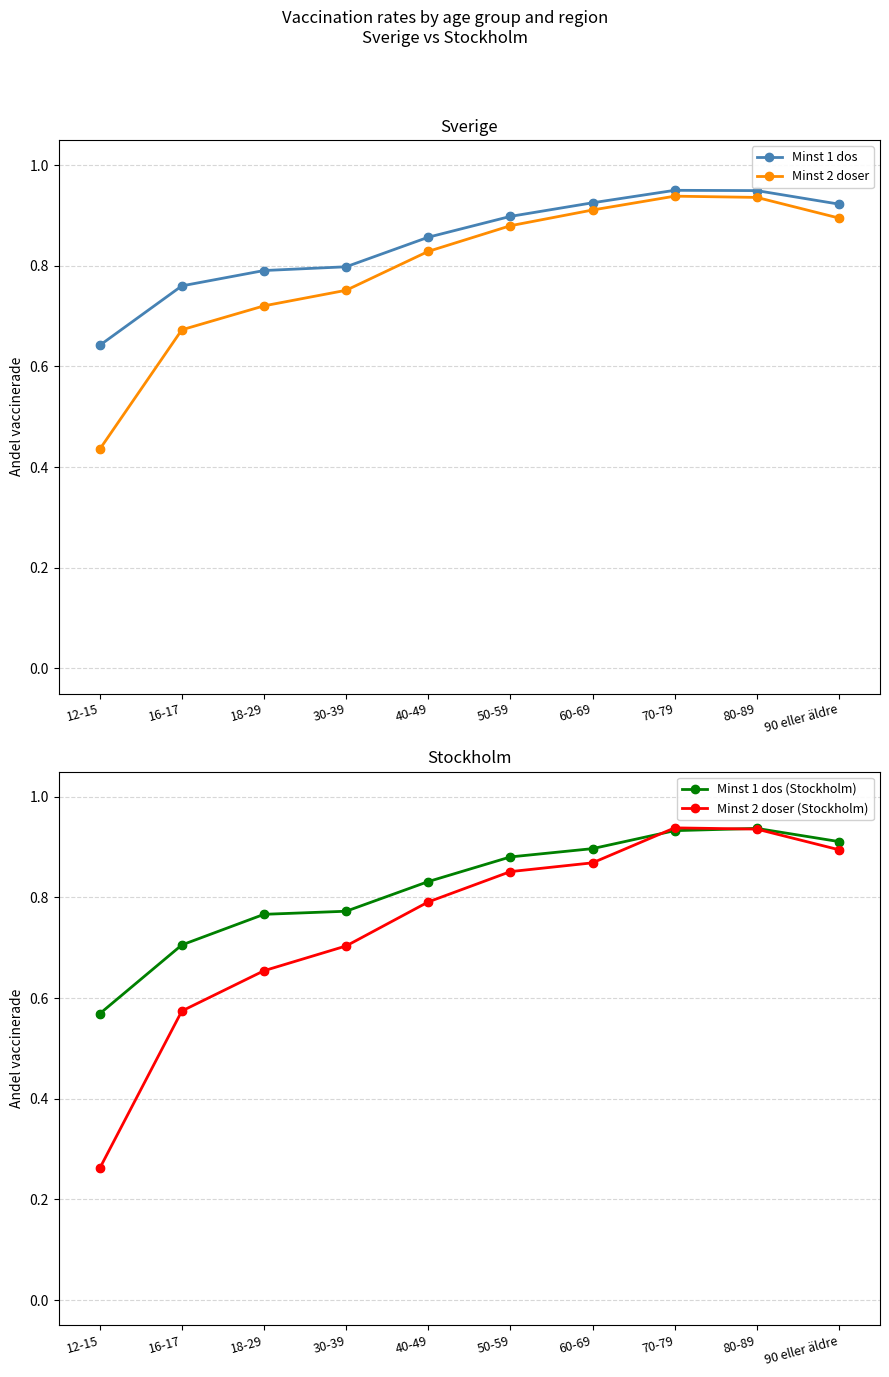

What is the total value across all series at 50-59?

3.5